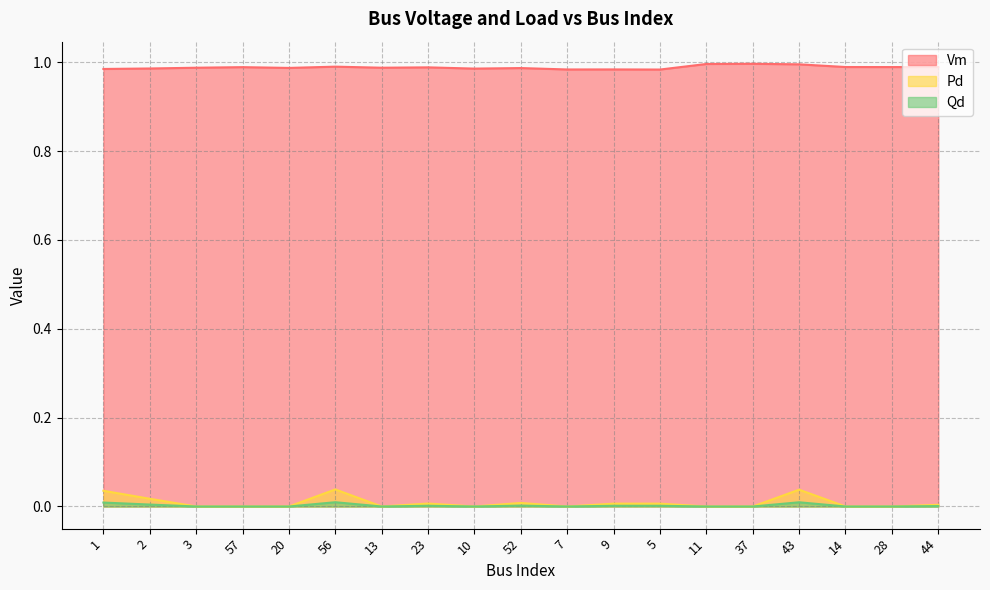

In Vm, how many points are higher than both neighbors (excluding endpoints)?

6